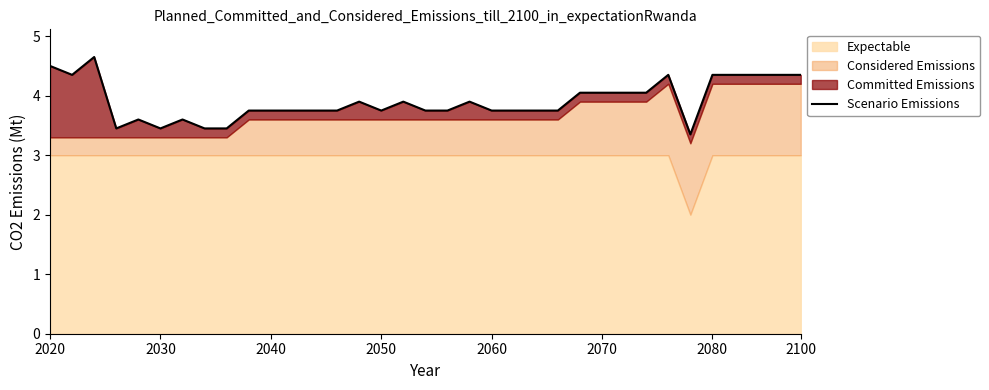

What is the sum of the values at 8 and 17?

7.2